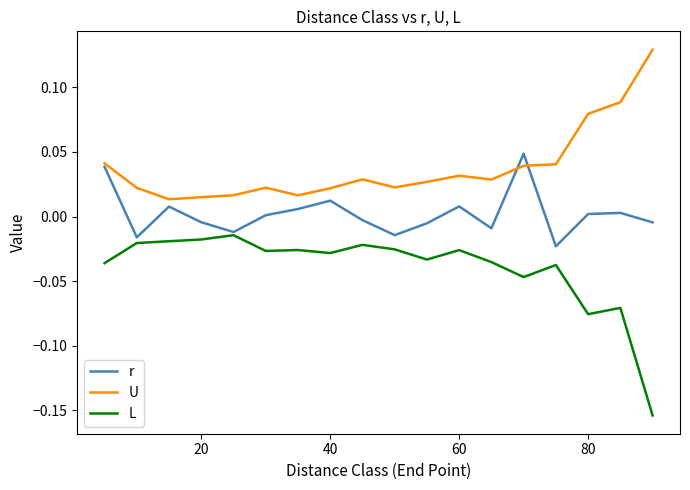

At how many categories does at least one series exceed 0?

18